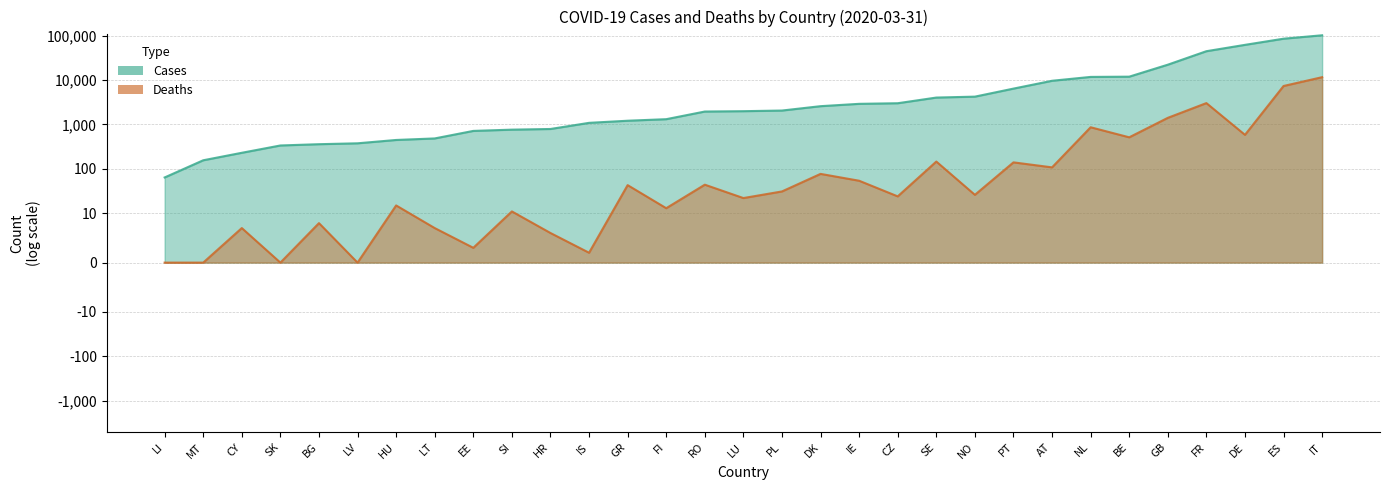

True or false: cases and deaths intersect in this chart.

False